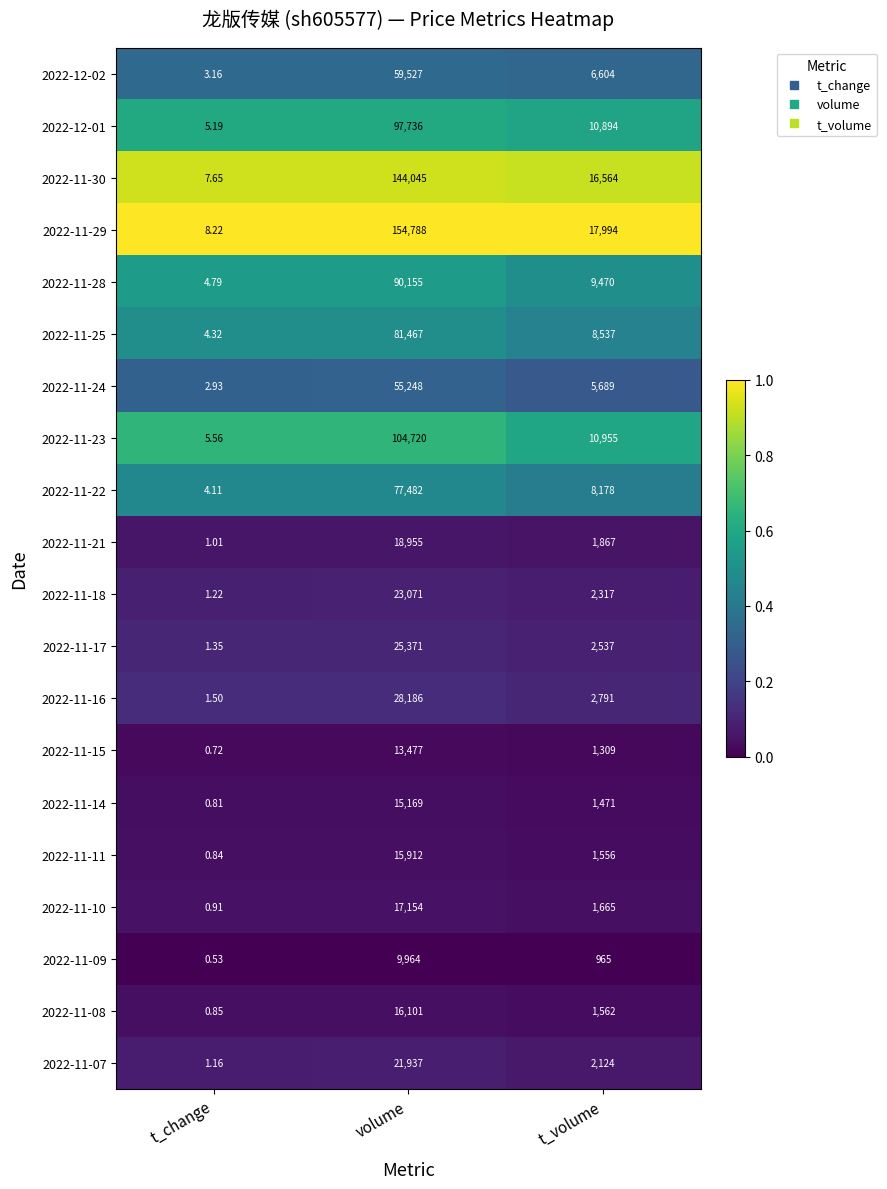

Where does the 2022-11-25 series first go above 8537?

volume